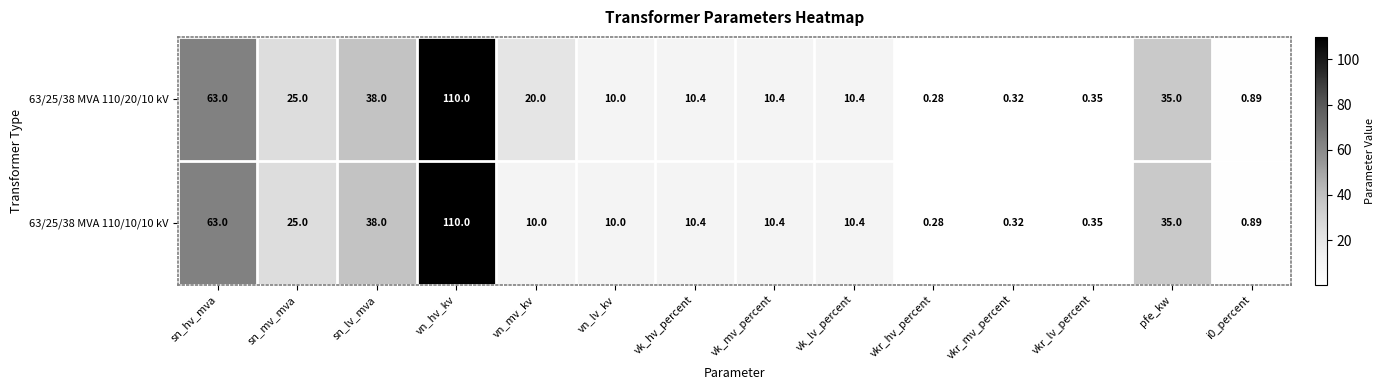

Is the value of 63/25/38 MVA 110/20/10 kV at i0_percent greater than the value of 63/25/38 MVA 110/10/10 kV at vkr_hv_percent?

Yes